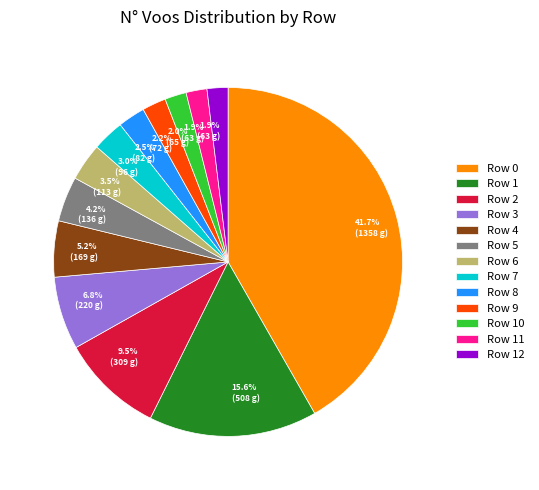

Combined, what portion of the pie is Row 3 and Row 2?

16.3%